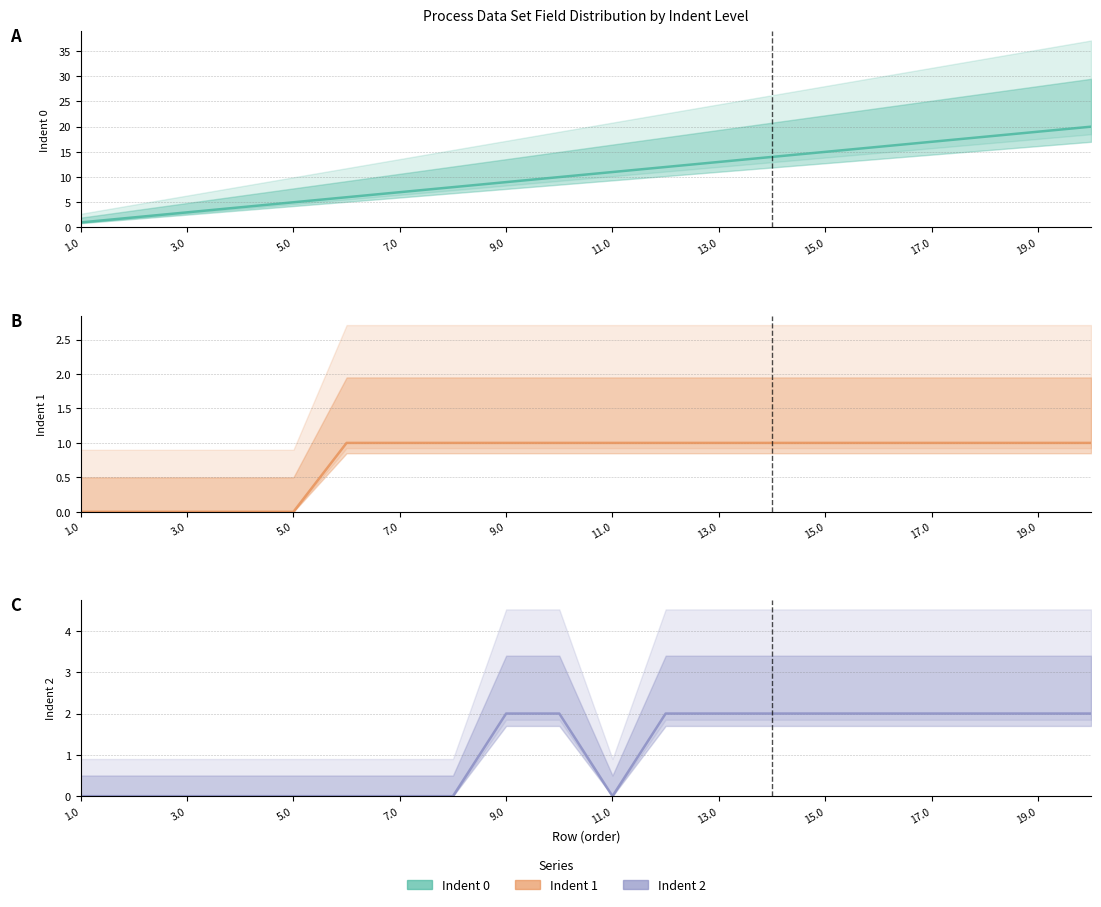

What is the highest value of the Indent 1 series?

1